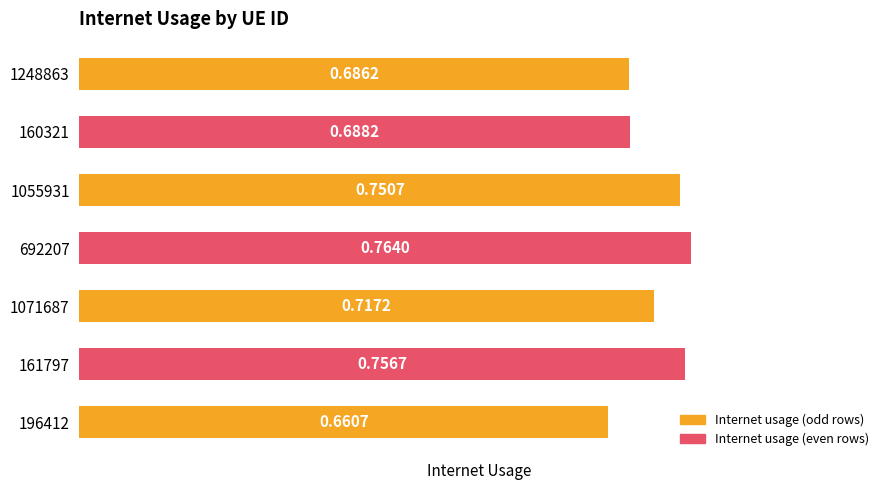

List the labels in order of value, smallest first.

196412, 1248863, 160321, 1071687, 1055931, 161797, 692207